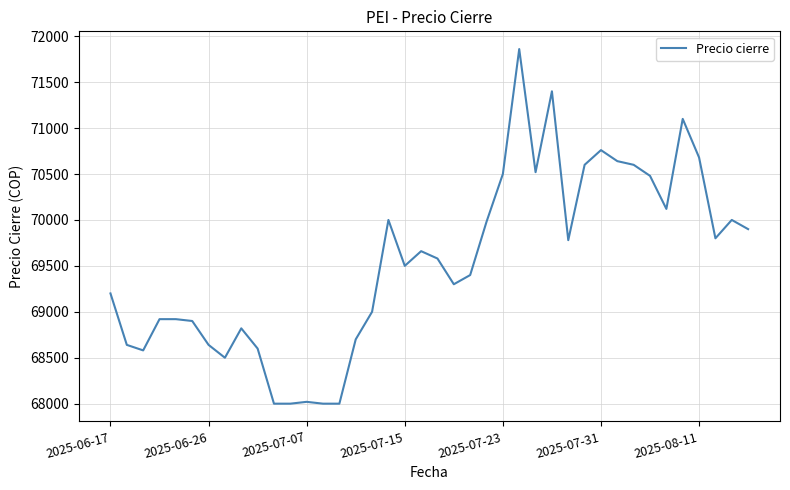

What is the difference between the maximum and minimum values?

3860